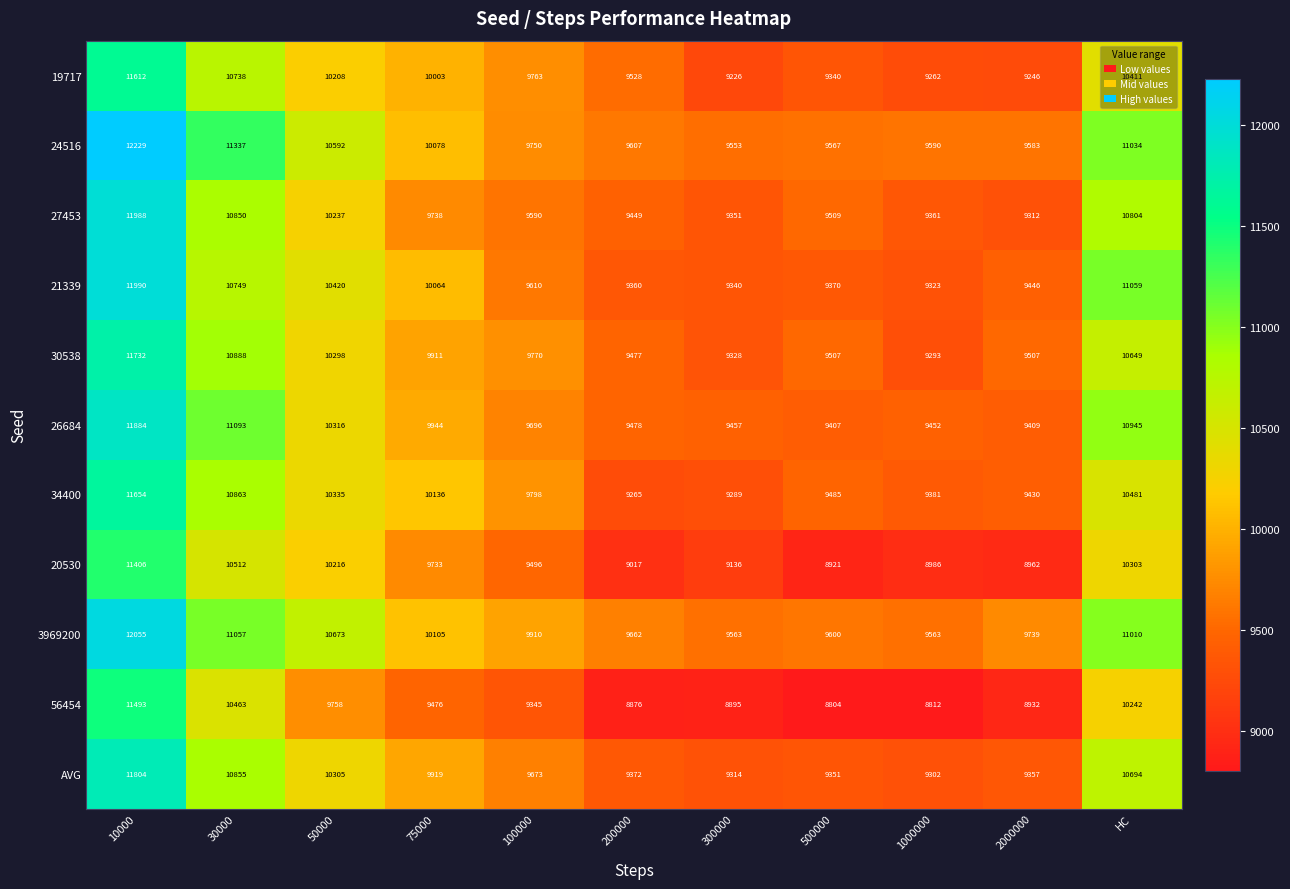

Which series changed the most between 100000 and 300000?

19717